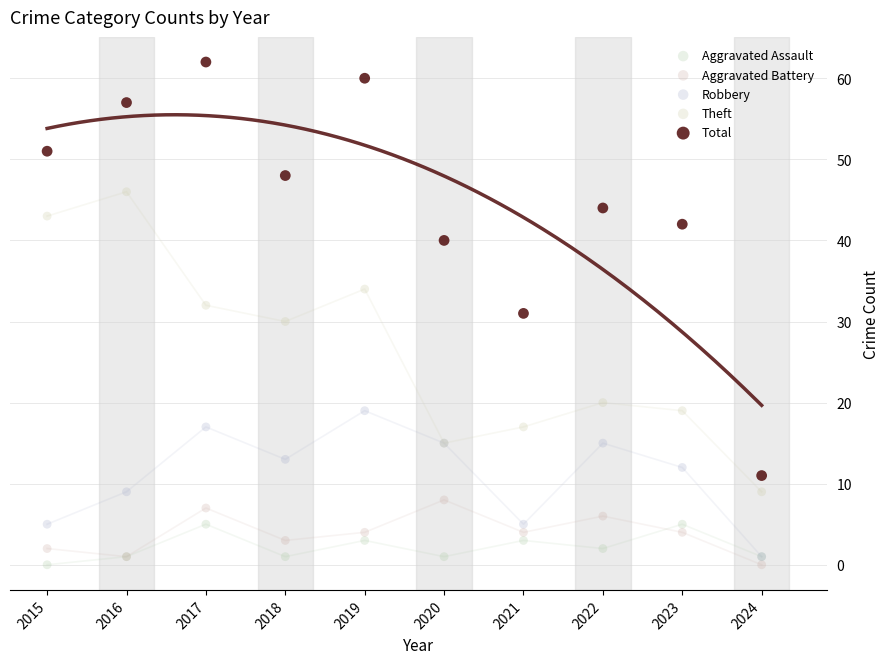

Which series reaches the maximum Y coordinate?

Total